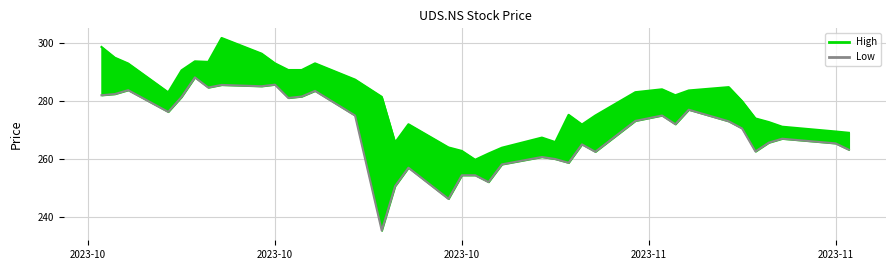

How many data points are above 272?

18